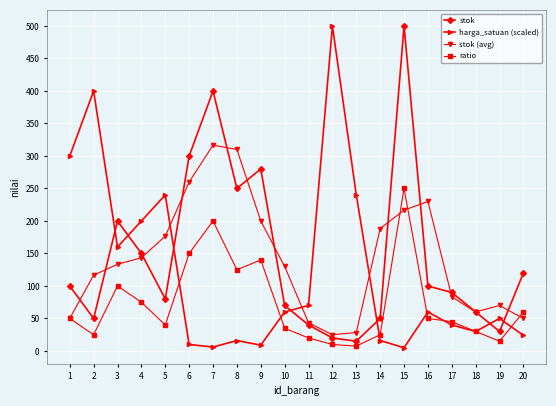

At which label does stok (avg) reach its peak?

7